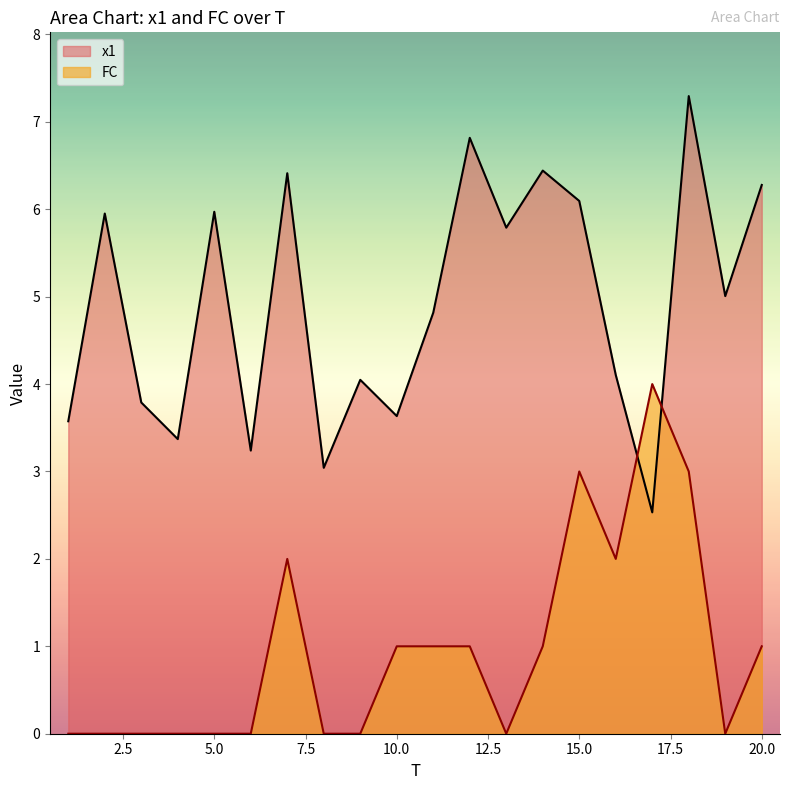

The FC series shows 2.0 at 18. True or false?

False